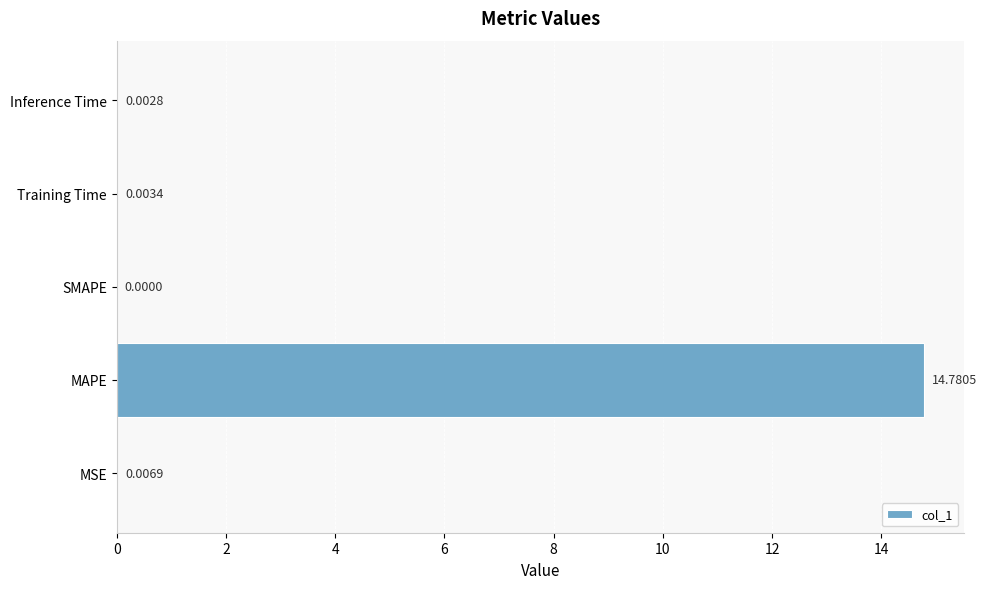

Which has a higher value, Inference Time or MSE?

MSE